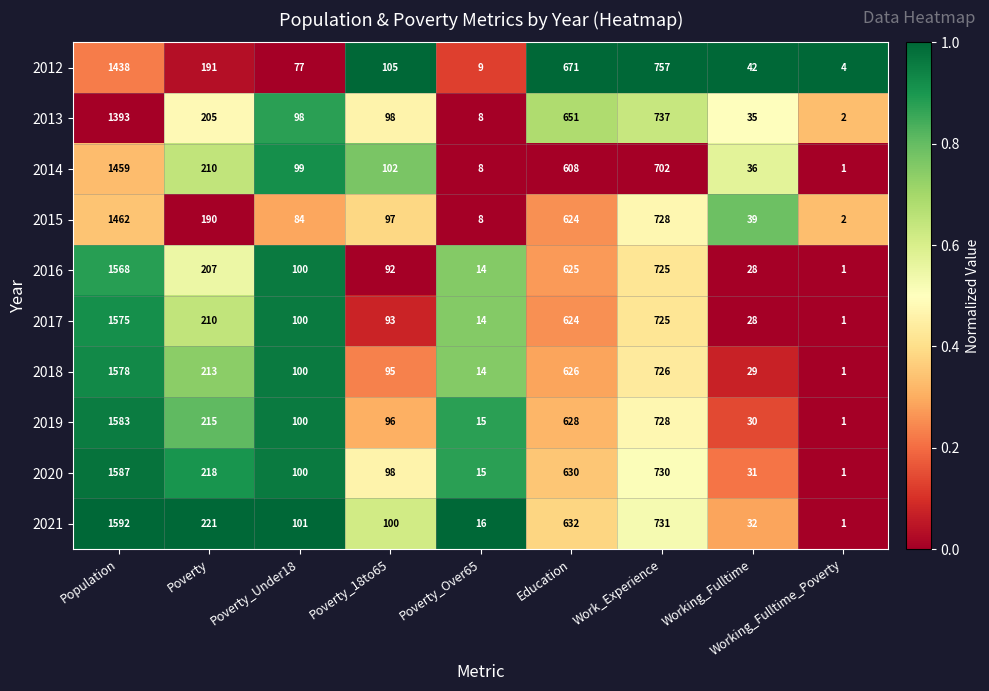

What is the difference between the second highest and second lowest values in the 2012 series?

748